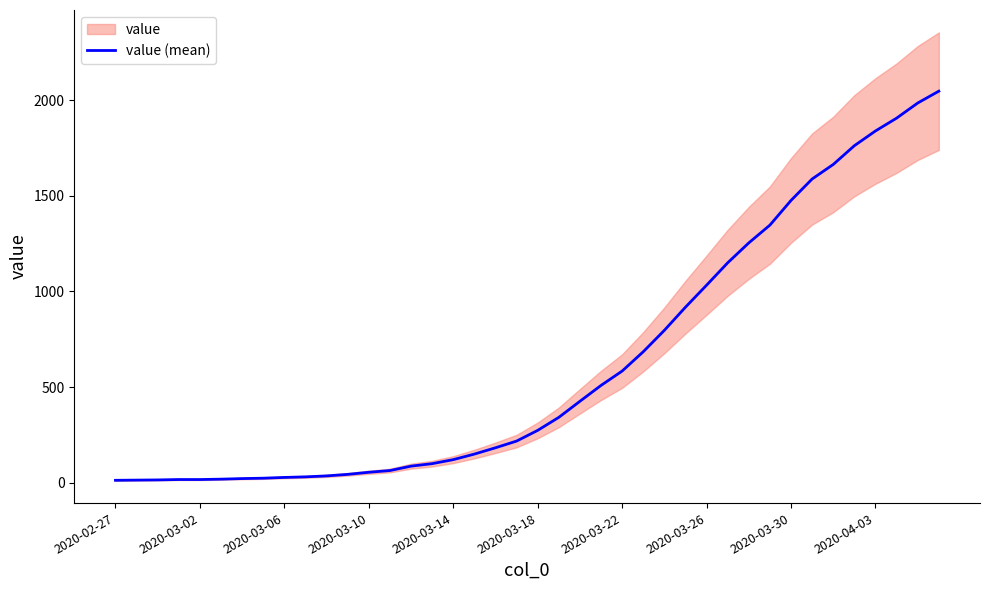

The value at 2020-04-03 is 54. True or false?

False